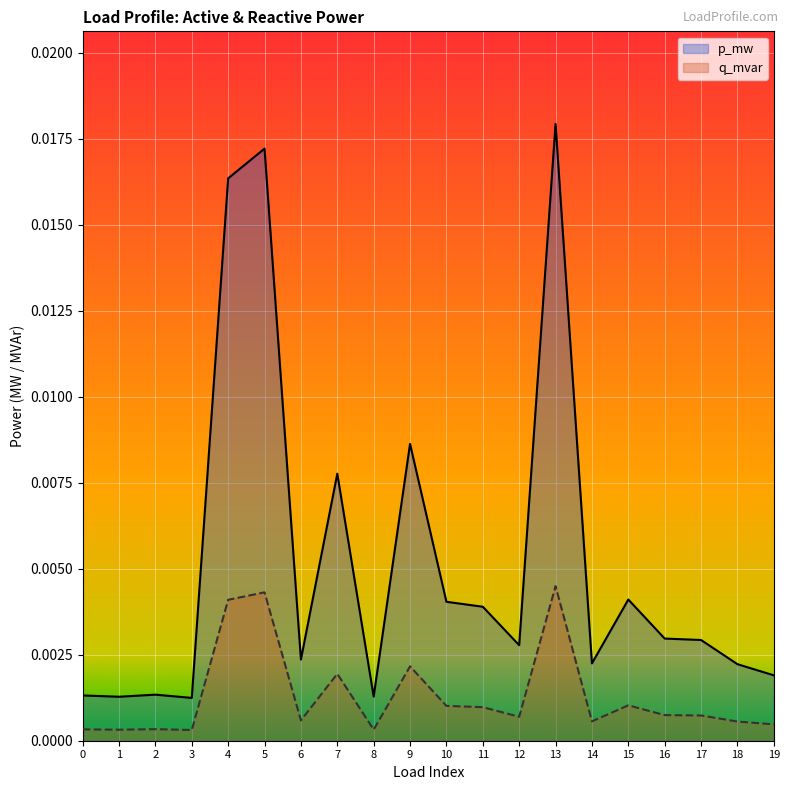

In p_mw, how many points are lower than both neighbors (excluding endpoints)?

6